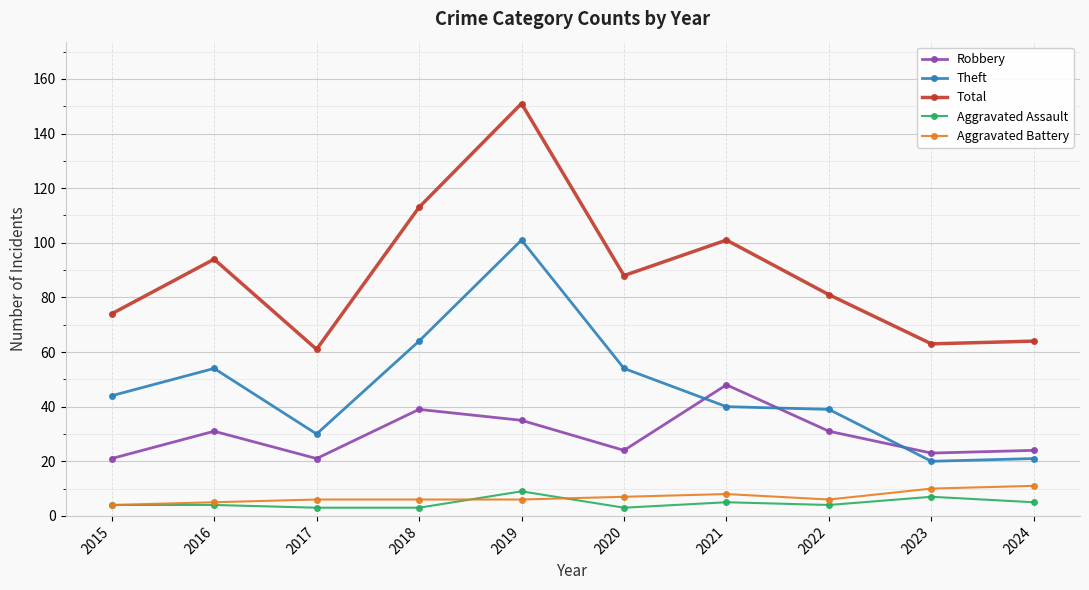

What is the sum of all Aggravated Battery values?

69